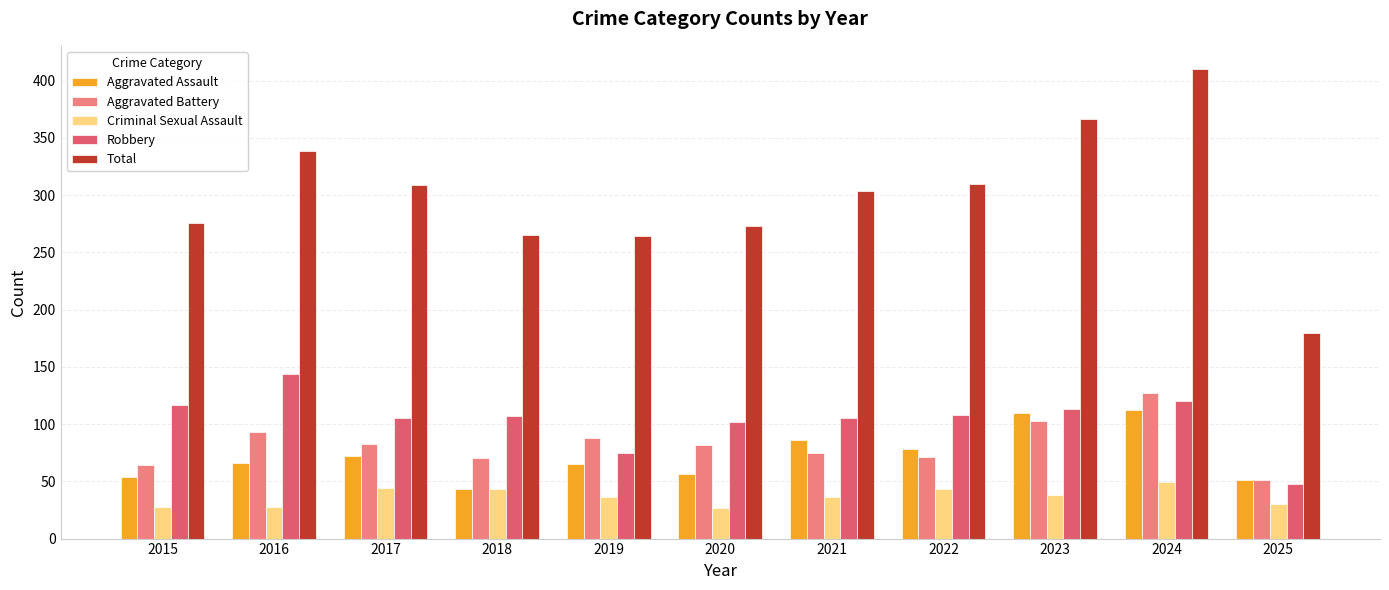

At which category is the sum across all series the highest?

2024